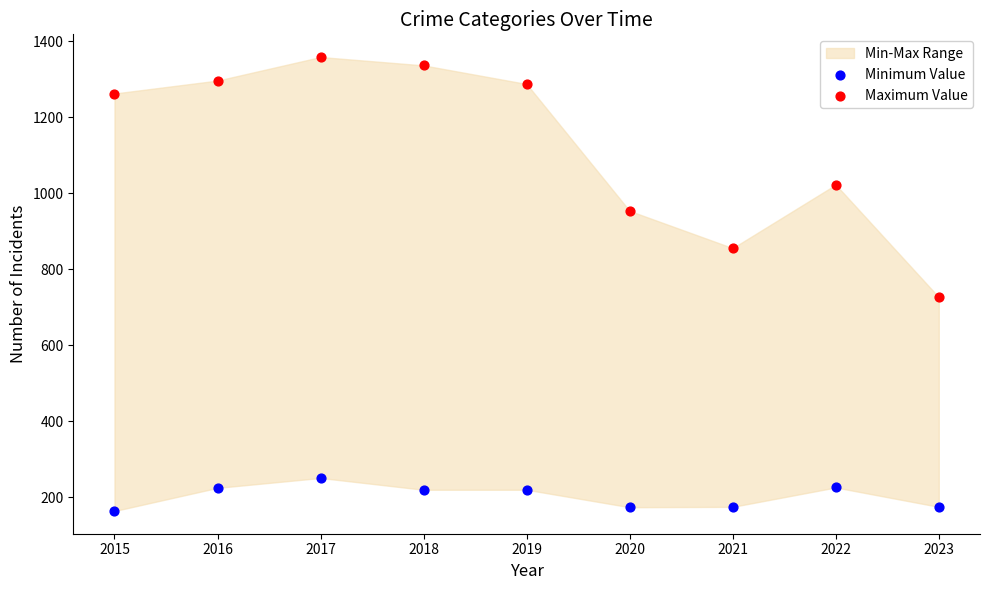

Which series reaches the maximum Y coordinate?

Maximum Value